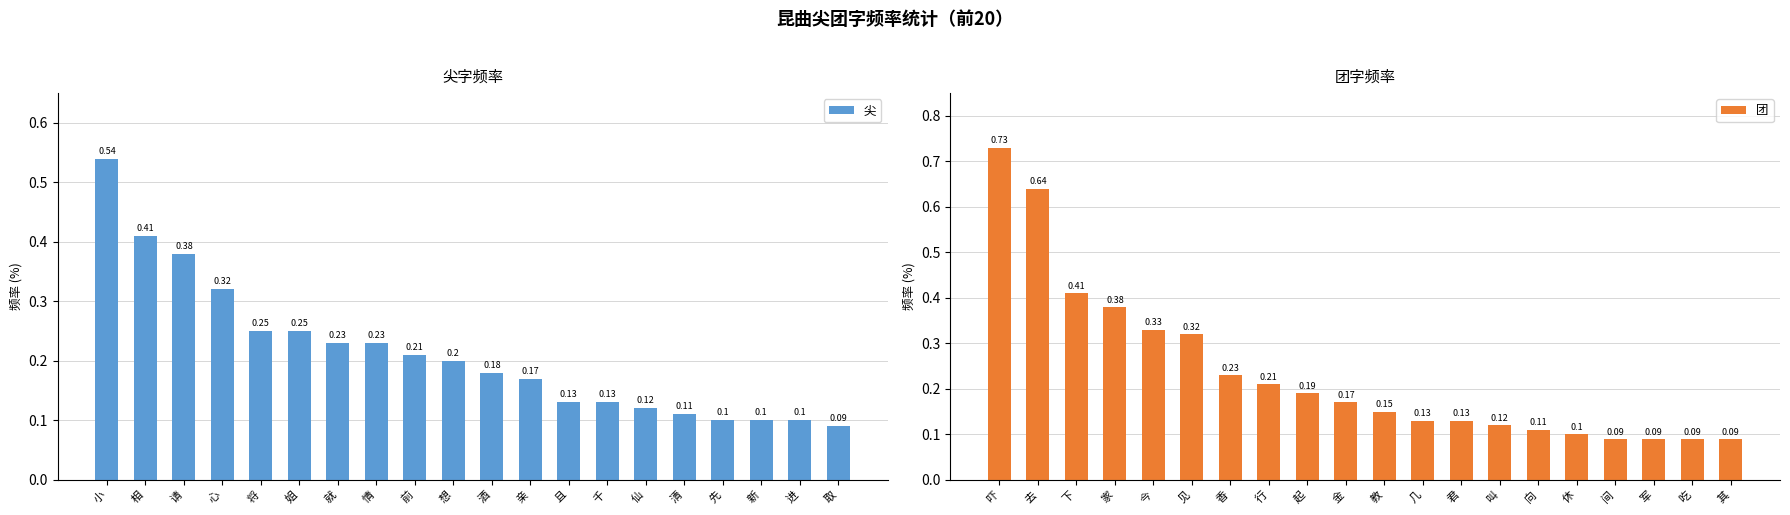

What is the average value of the 尖 series?

0.2